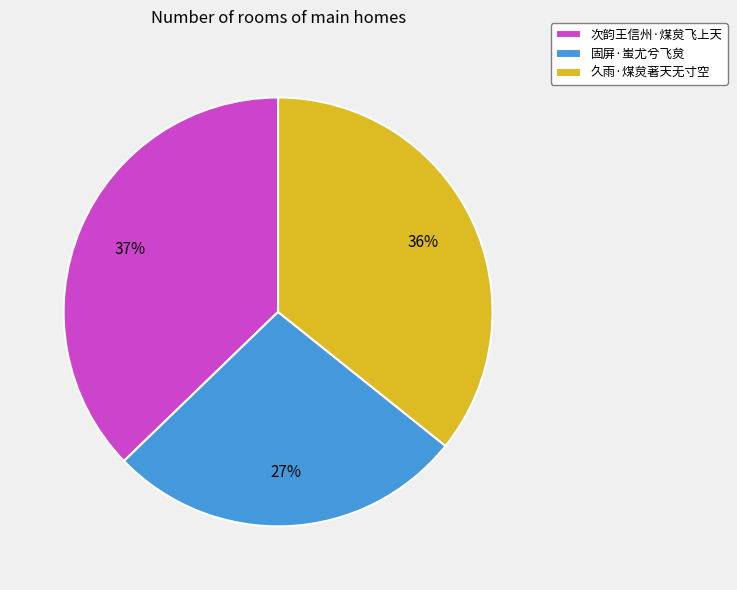

Is there any slice that represents more than half of the pie?

No